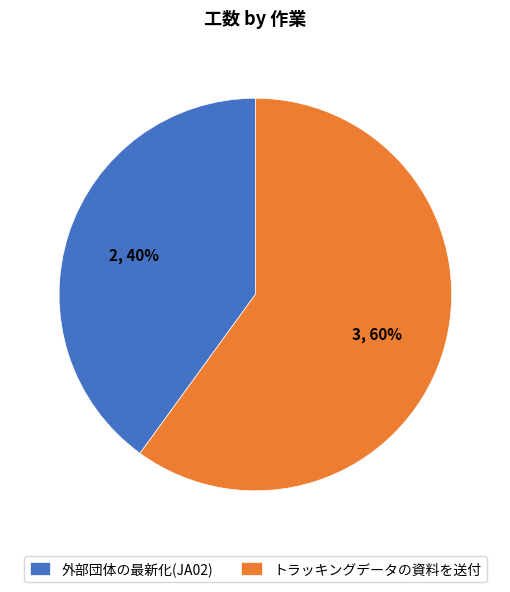

To the nearest percent, what is the difference between the トラッキングデータの資料を送付 and 外部団体の最新化(JA02) slice percentages?

20%